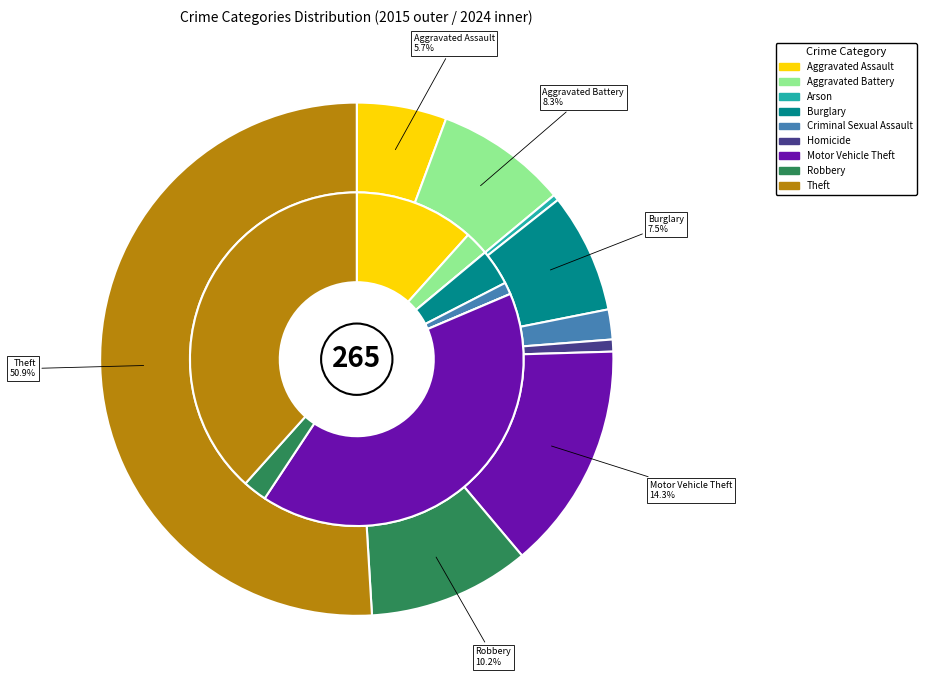

Count the number of slices in the pie.

9